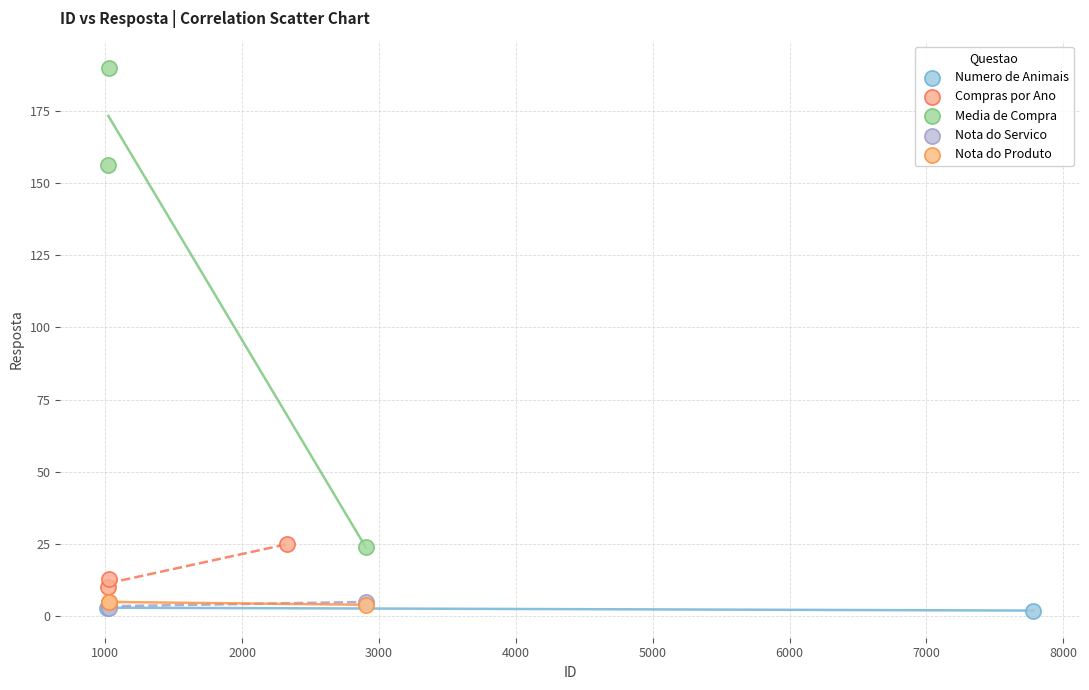

Which series has the widest spread of Y values?

Media de Compra